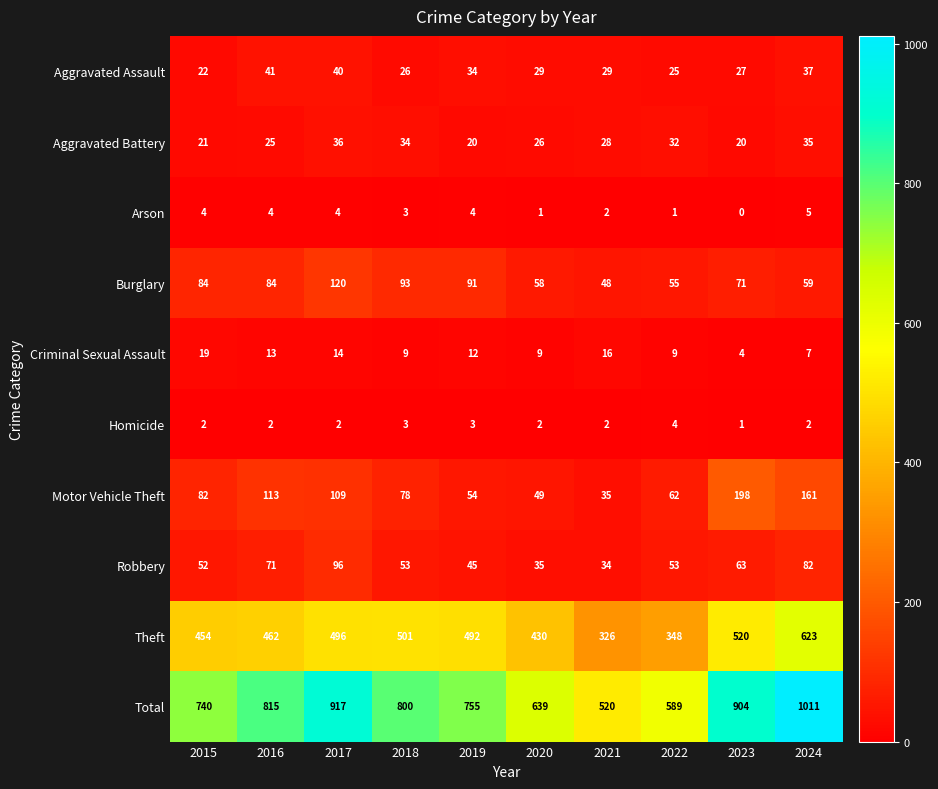

What is the greatest value displayed?

1011